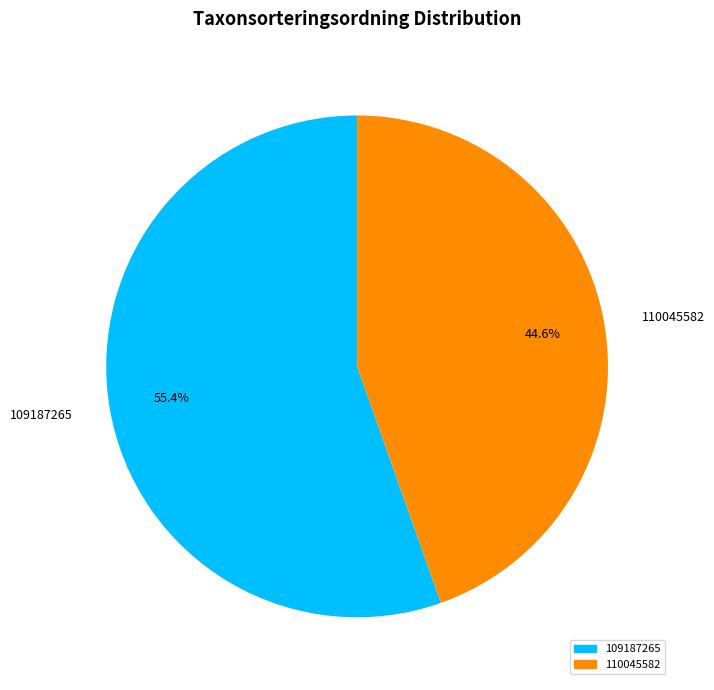

Between 110045582 and 109187265, which is larger?

109187265